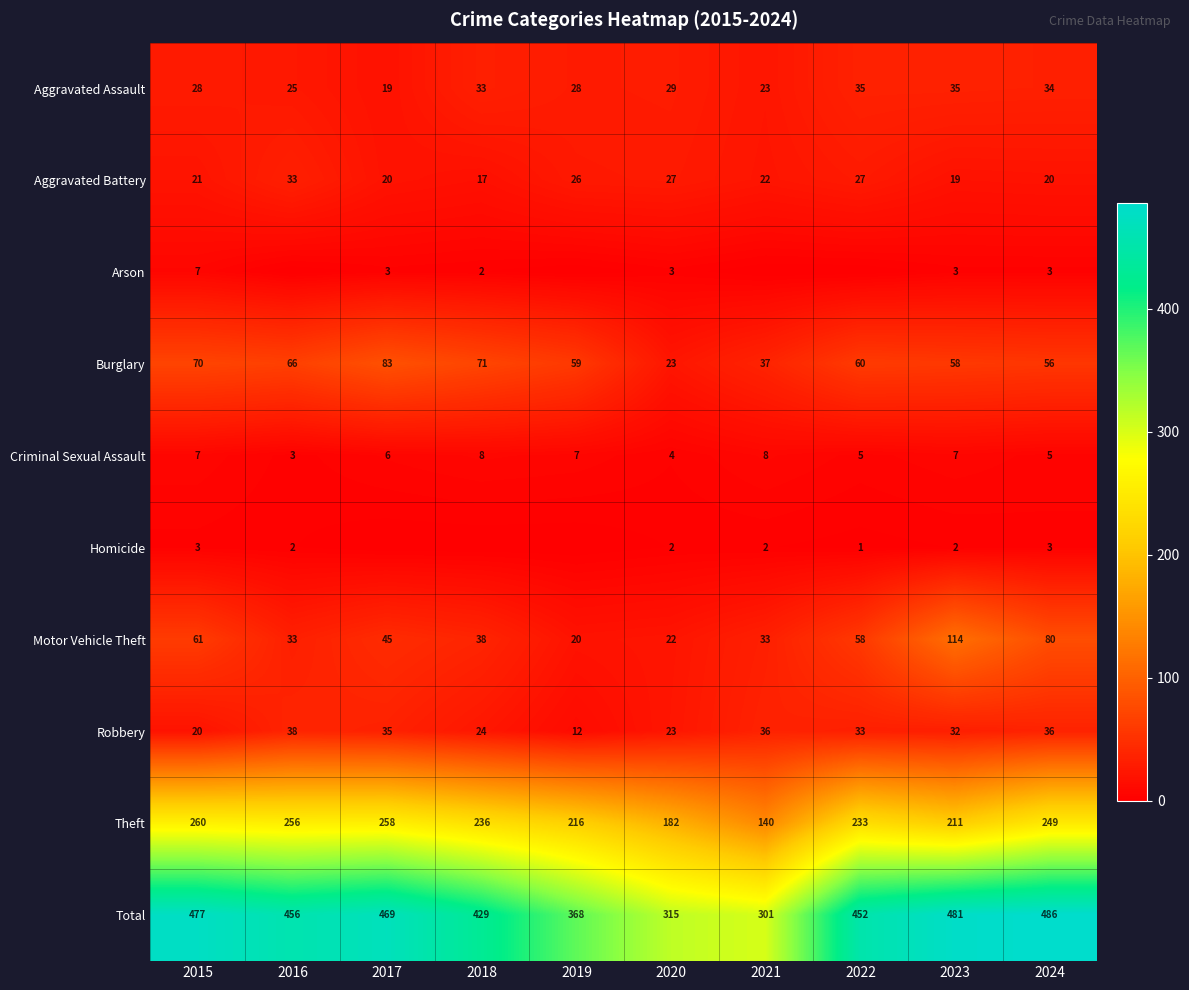

The Burglary series shows 116 at 2018. True or false?

False